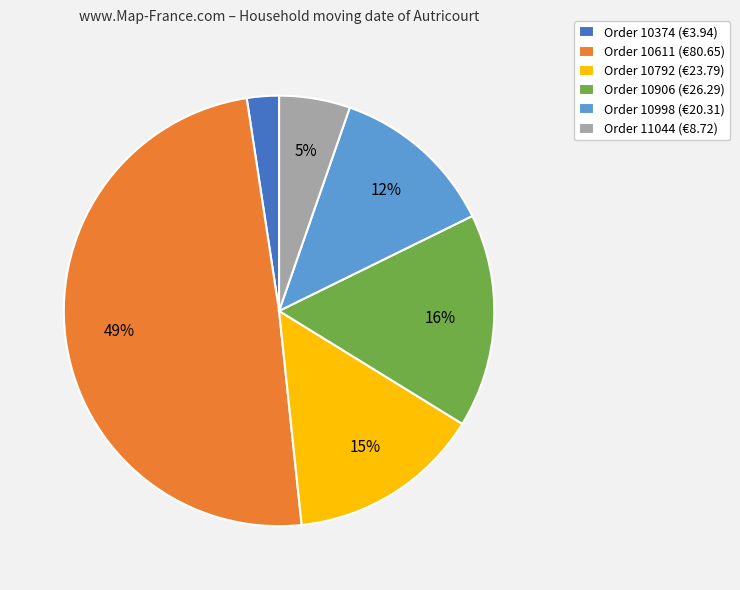

Which has a higher value, Order 10611 (€80.65) or Order 10792 (€23.79)?

Order 10611 (€80.65)